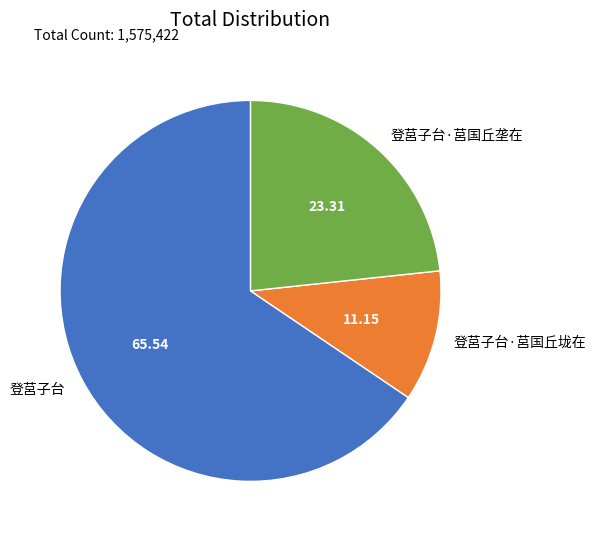

How many slices are in this pie chart?

3